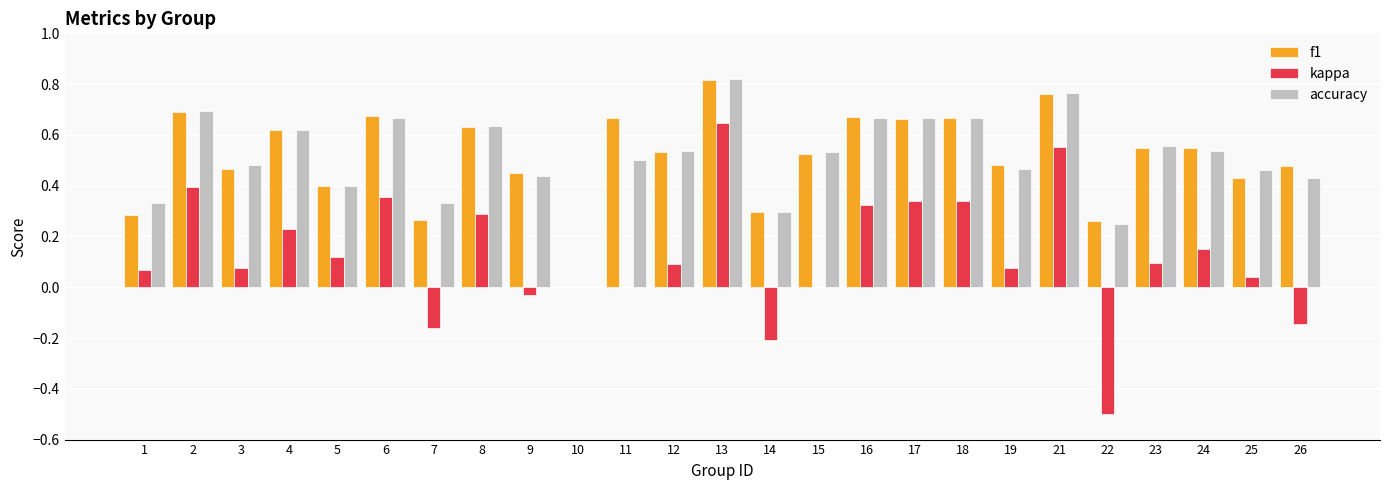

Is it true that accuracy equals 0.1 at 1?

False